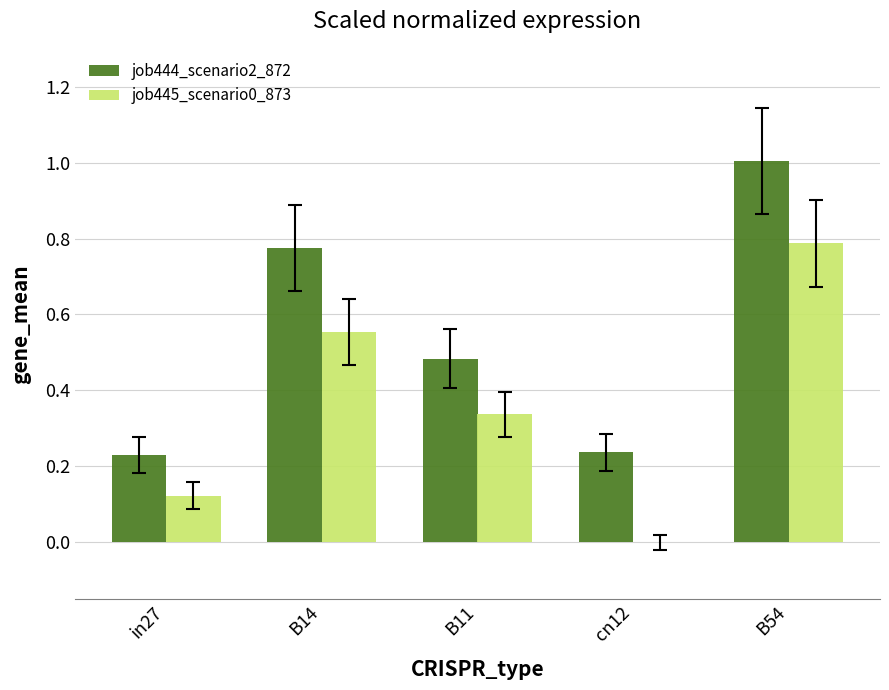

Which series changed the most between B14 and cn12?

job445_scenario0_873